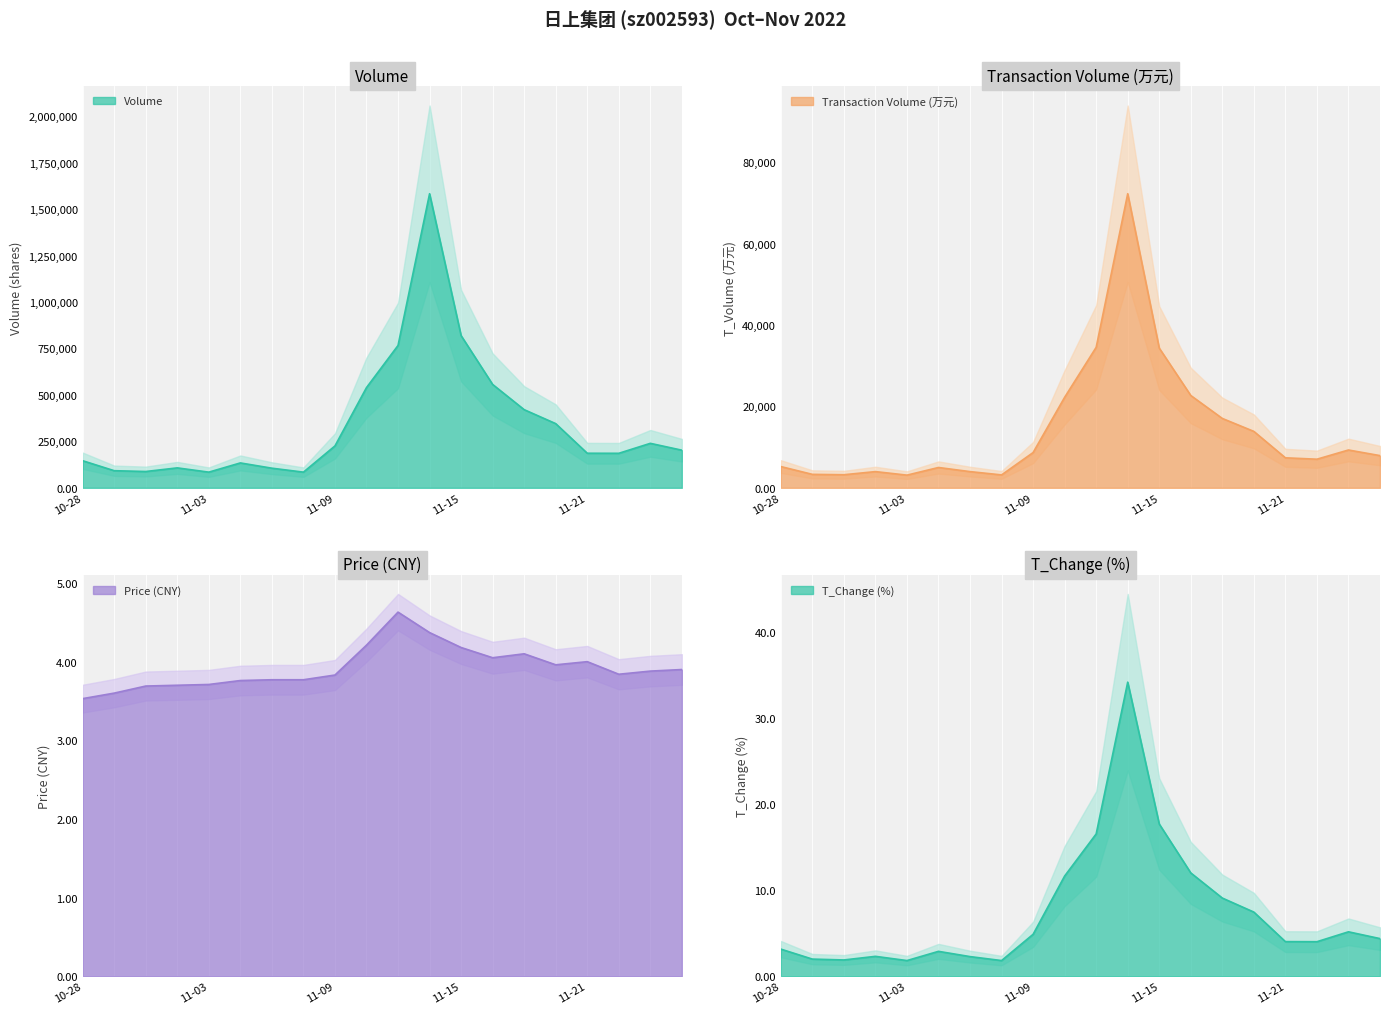

Which series changed the most between 2022-11-09 and 2022-11-14?

volume